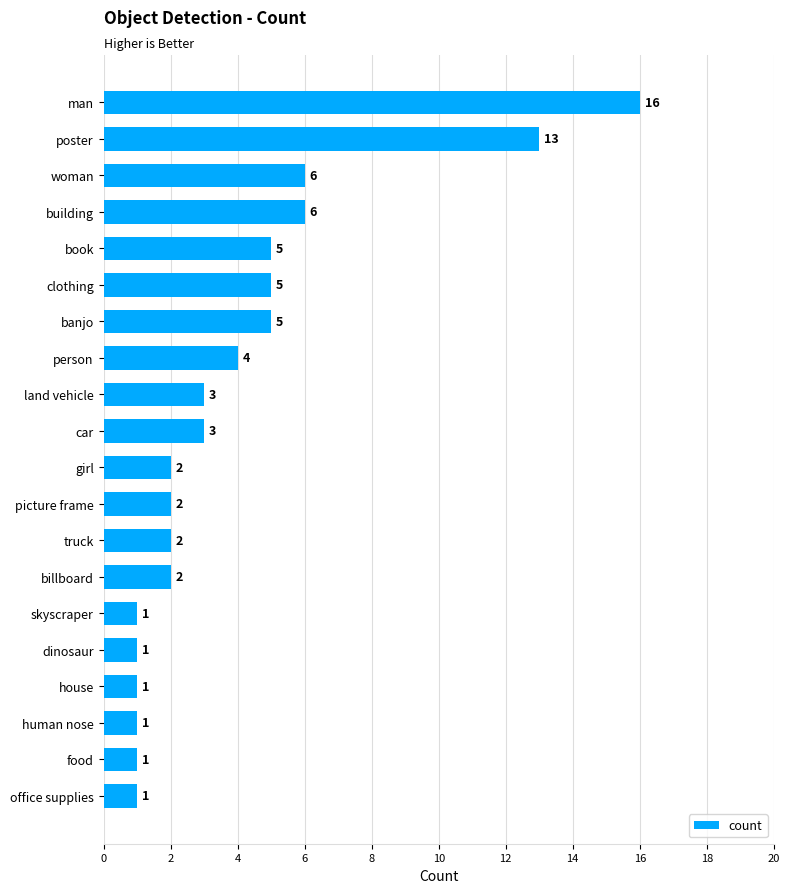

Reading bottom to top, what are all the values shown in this chart?

1	1	1	1	1	1	2	2	2	2	3	3	4	5	5	5	6	6	13	16